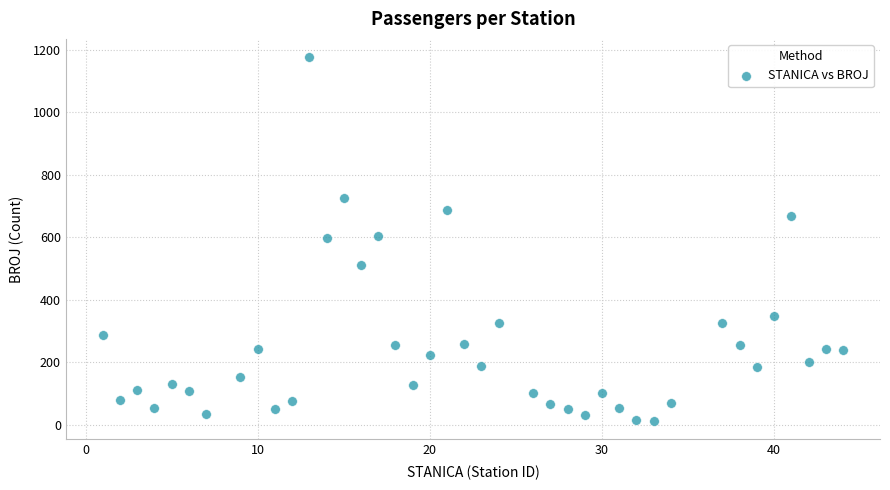

What is the range of X values (max minus min)?

43